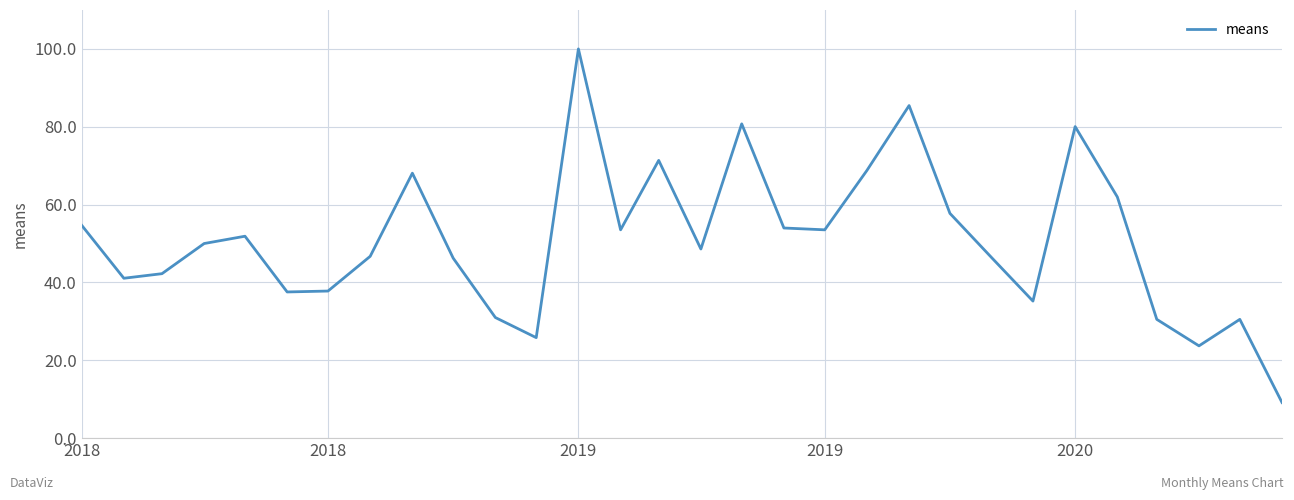

How many interior local valleys (lower than both neighbors) does the data have?

8